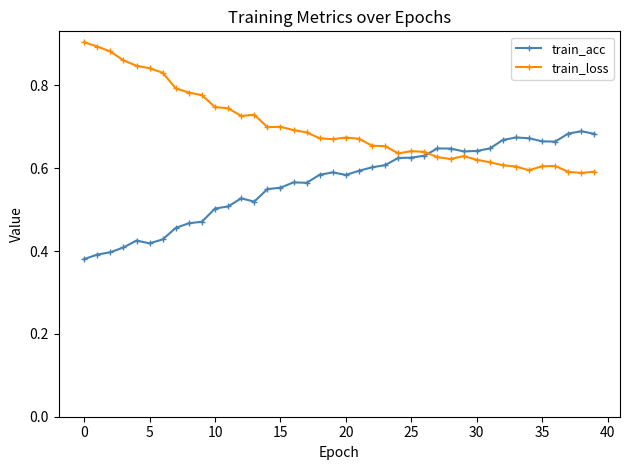

True or false: train_acc has more than 0 points higher than both neighbors.

True